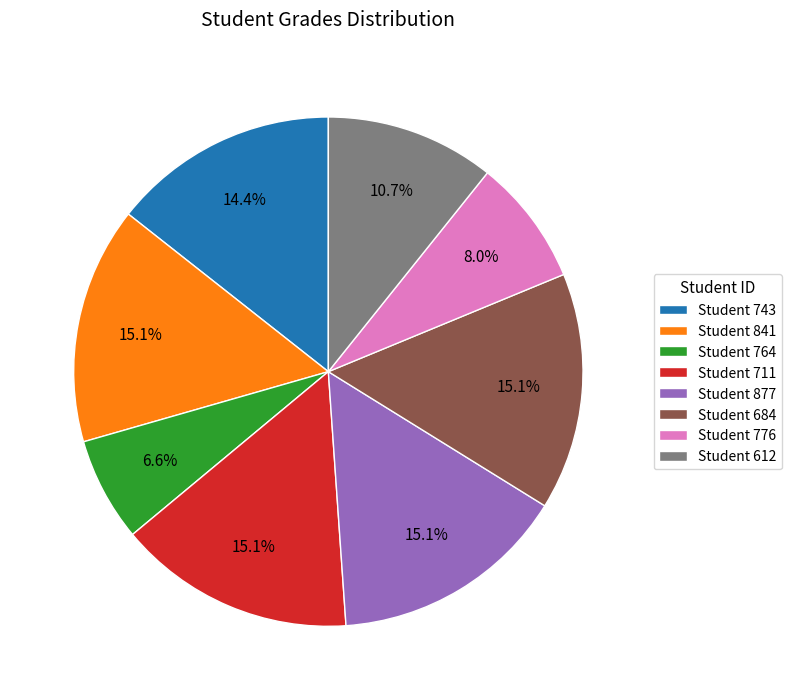

What is the smallest slice in the pie chart?

Student 764